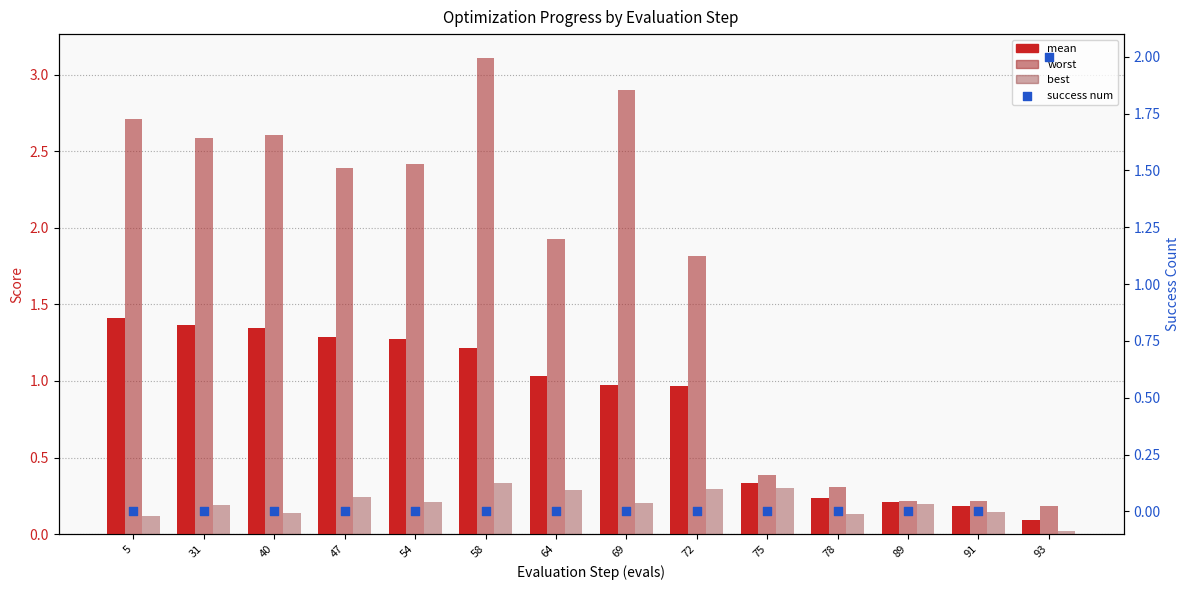

At how many categories does at least one series exceed 0?

14